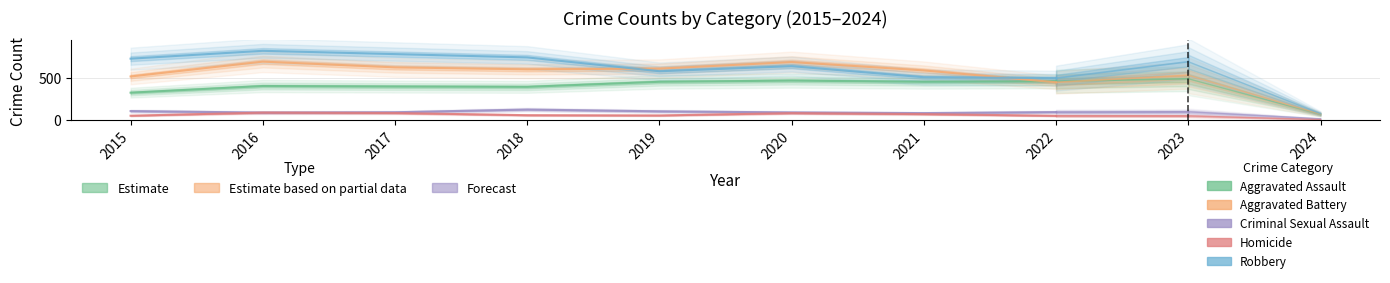

Between 2020 and 2018, which is larger?

2020